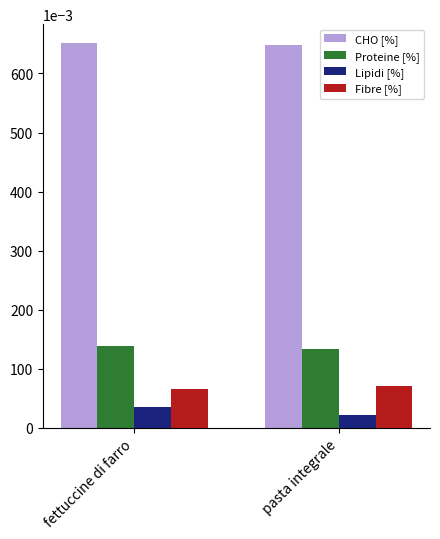

How many bars are there in total?

8